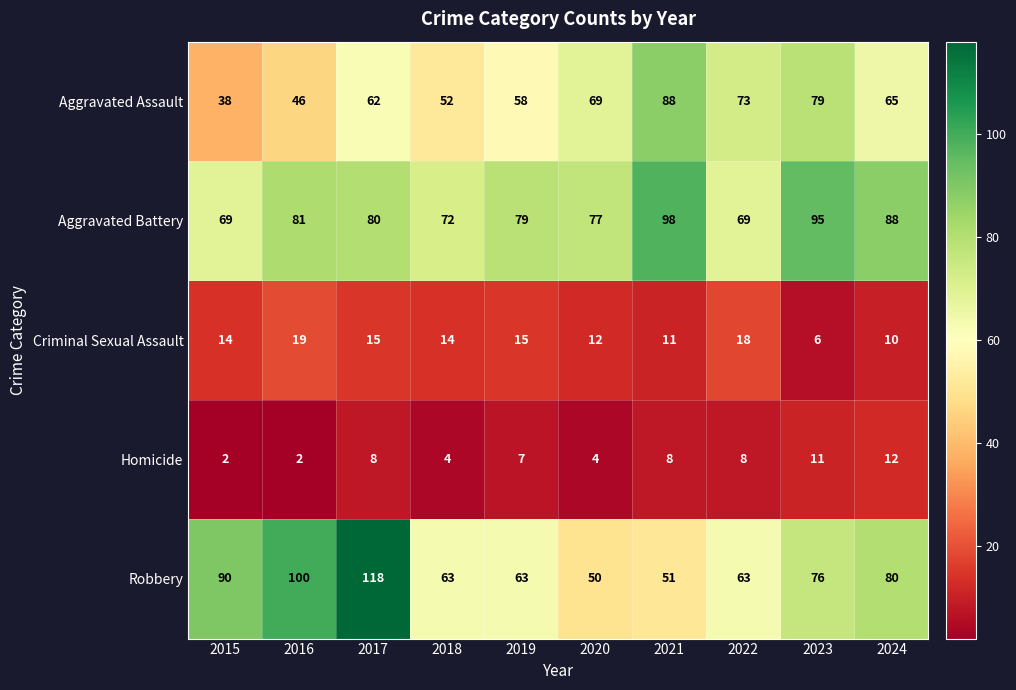

What is the spread (max minus min) of values at 2020?

73